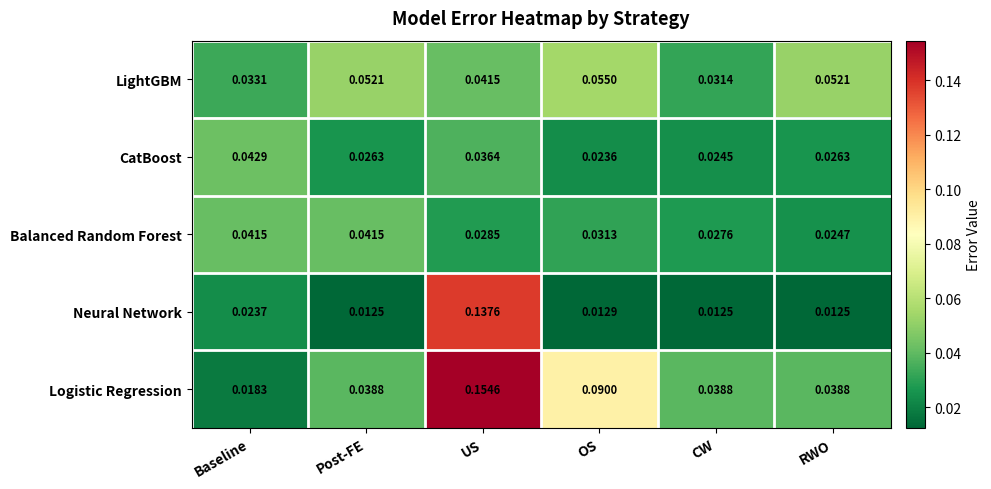

Count the number of categories in the chart.

6